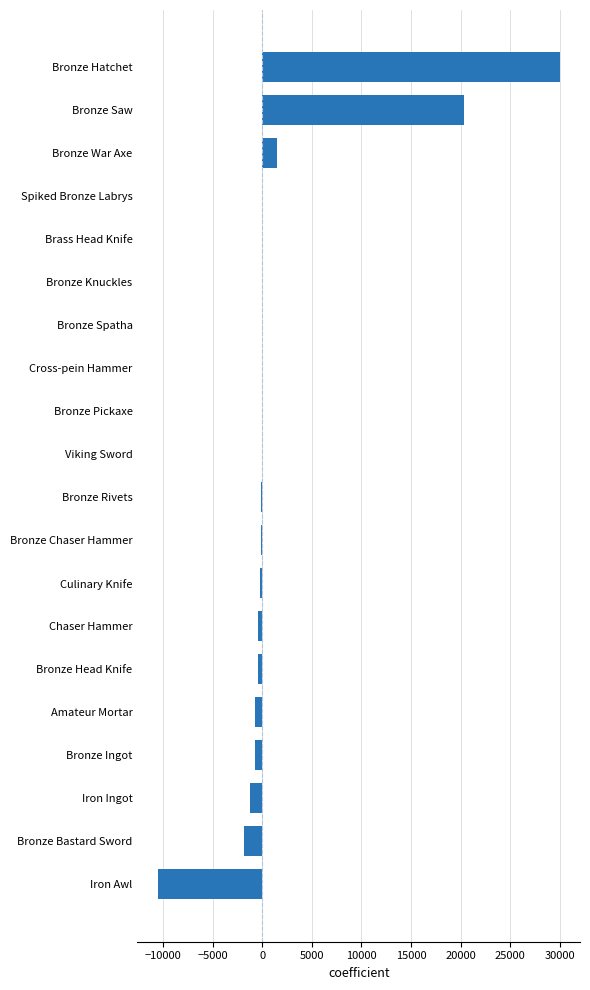

What is the maximum value shown in the chart?

30000.0